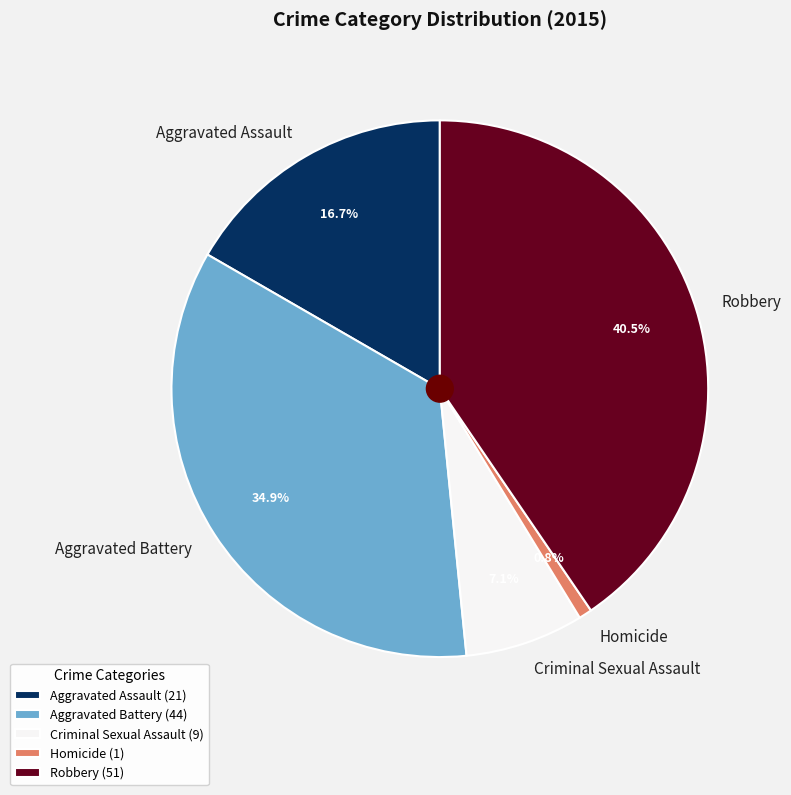

Is Aggravated Battery the majority of the pie?

No